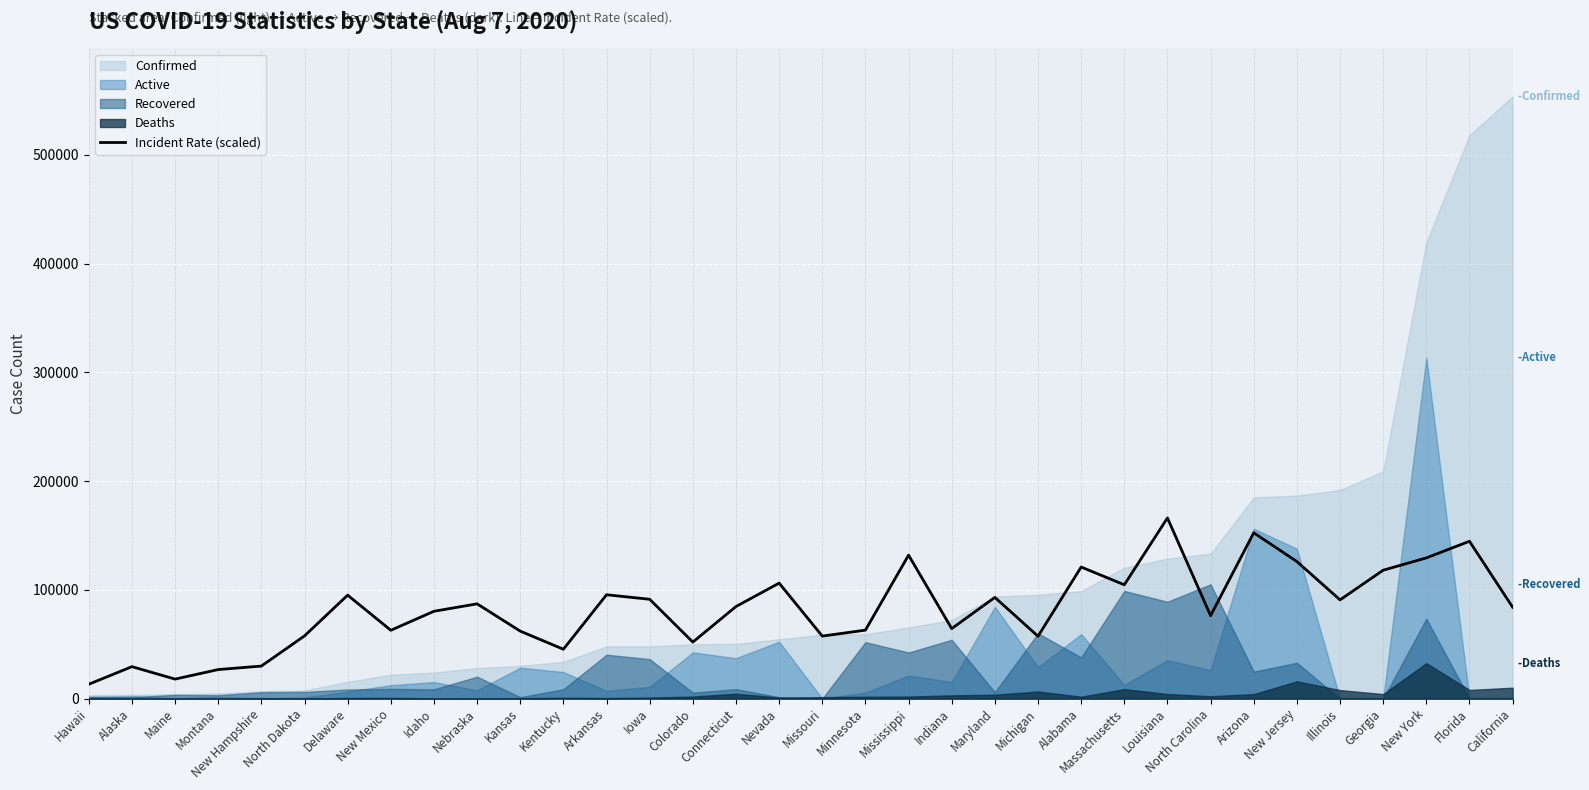

What is the label of the 12th point from the right?

Michigan